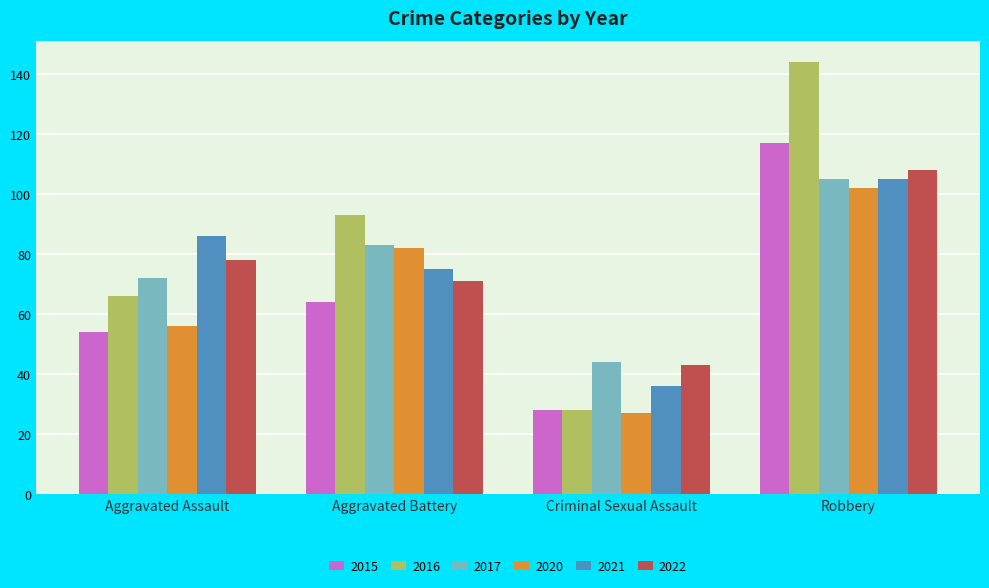

Between Criminal Sexual Assault and Robbery, which series saw the biggest shift?

2016